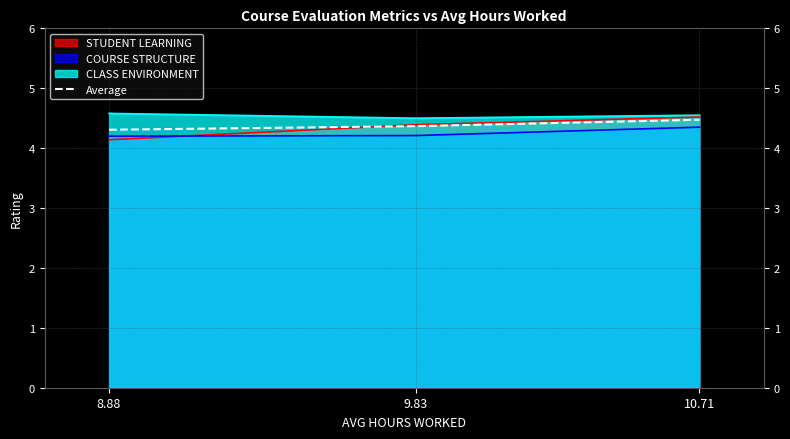

What is the sum of the values at 9.83 and 10.71?

8.8